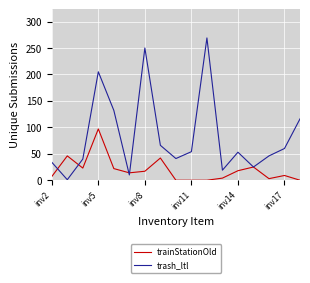

In trash_ltl, how many points are lower than both neighbors (excluding endpoints)?

5